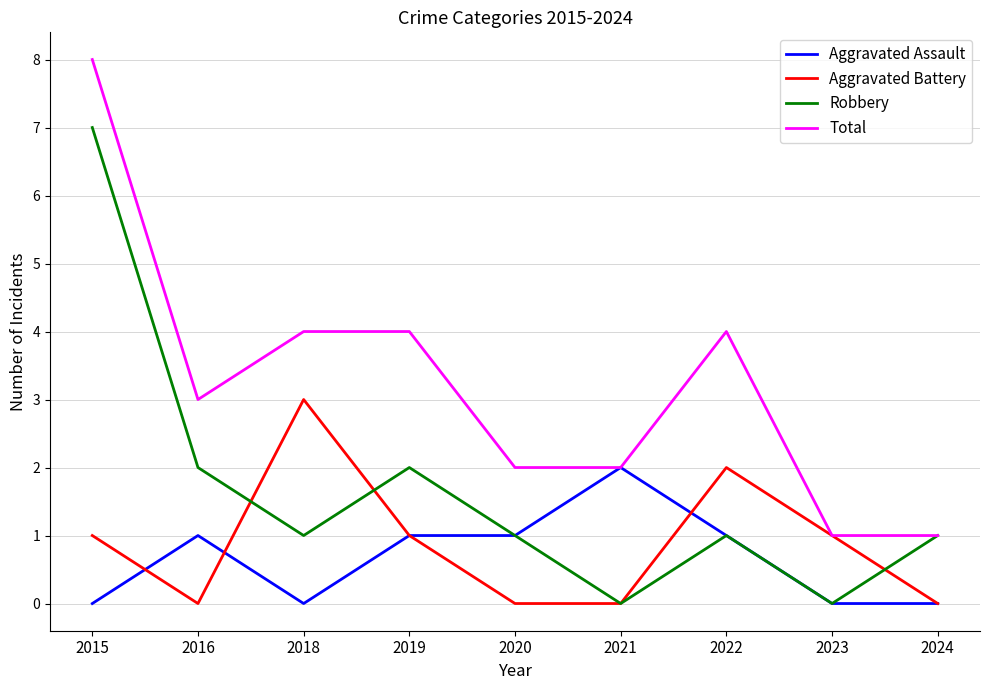

Is it true that Robbery equals 2 at 2020?

False